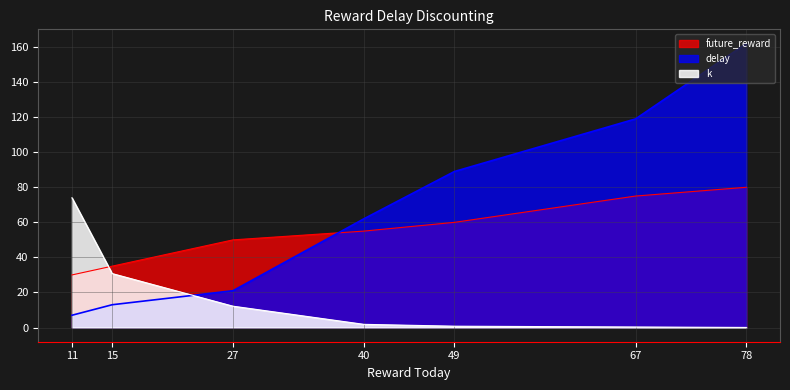

What is the sum of all delay values?

473.0